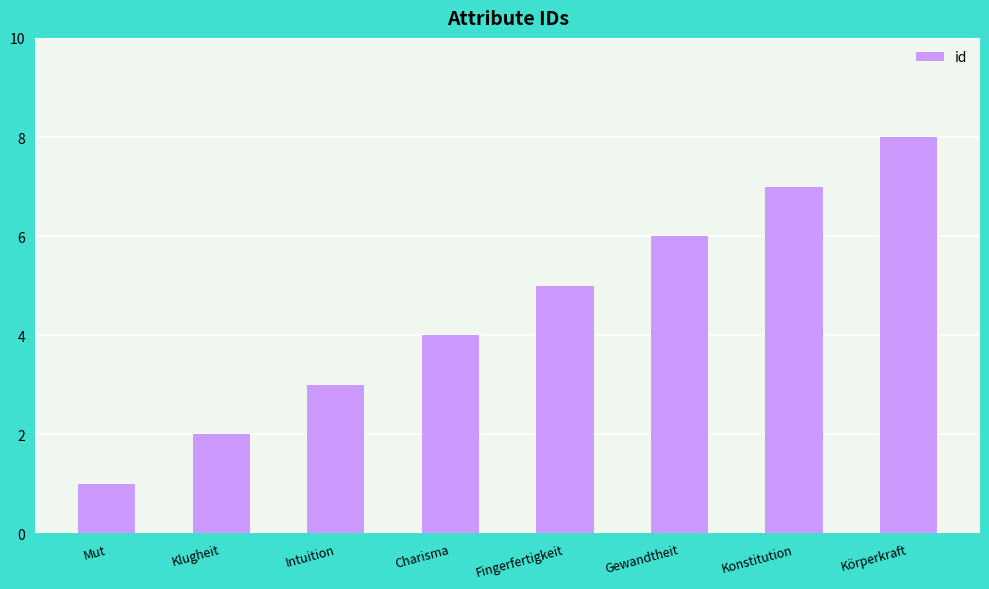

What is the greatest value displayed?

8